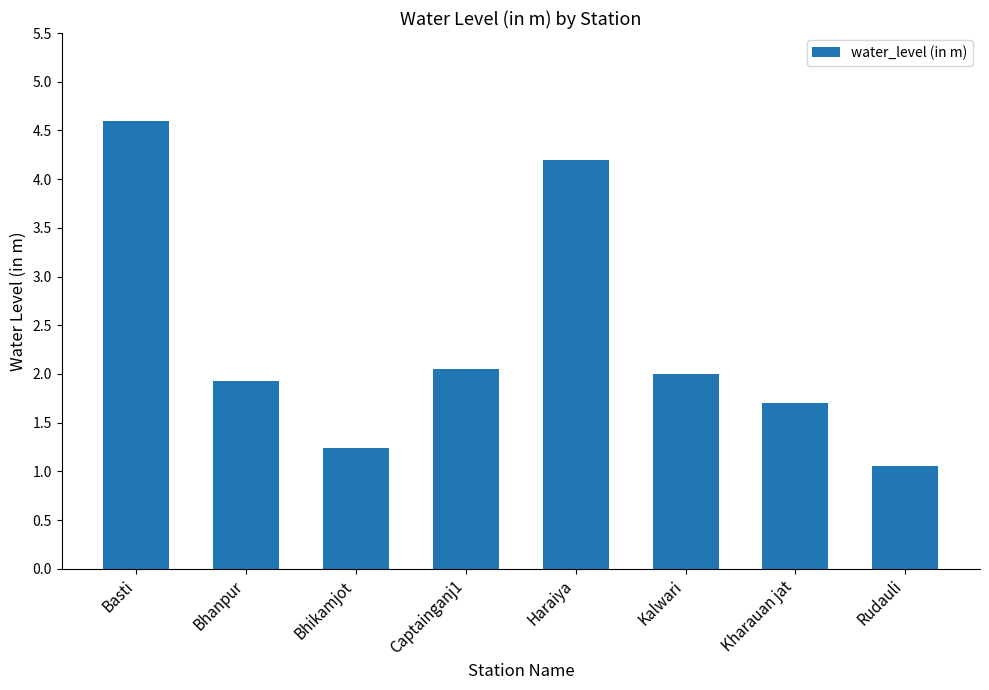

How many data points does each series have?

8